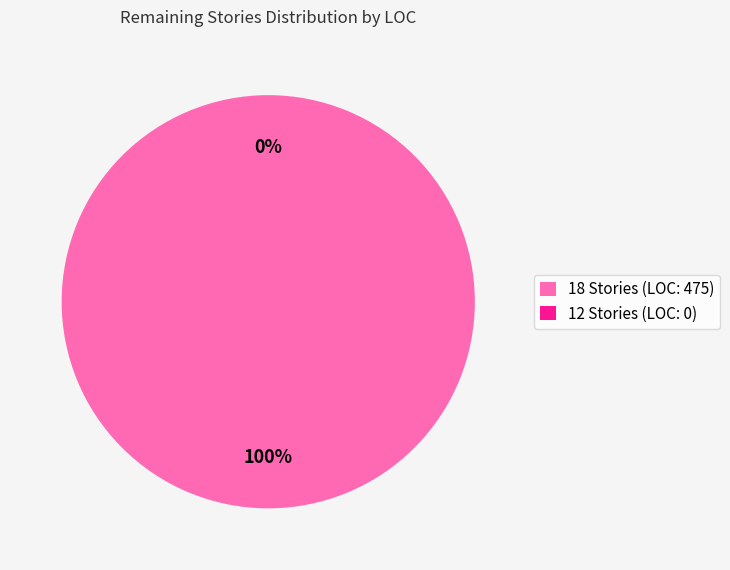

Which slice represents more than half of the pie?

18 Stories (LOC: 475)